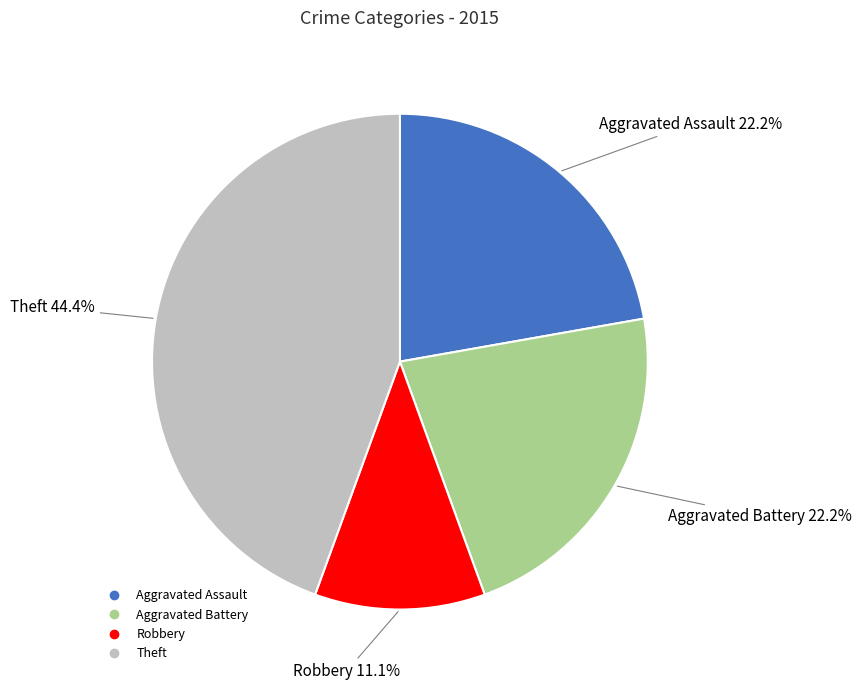

To the nearest percent, what is the difference between the largest and smallest slice percentages?

33%